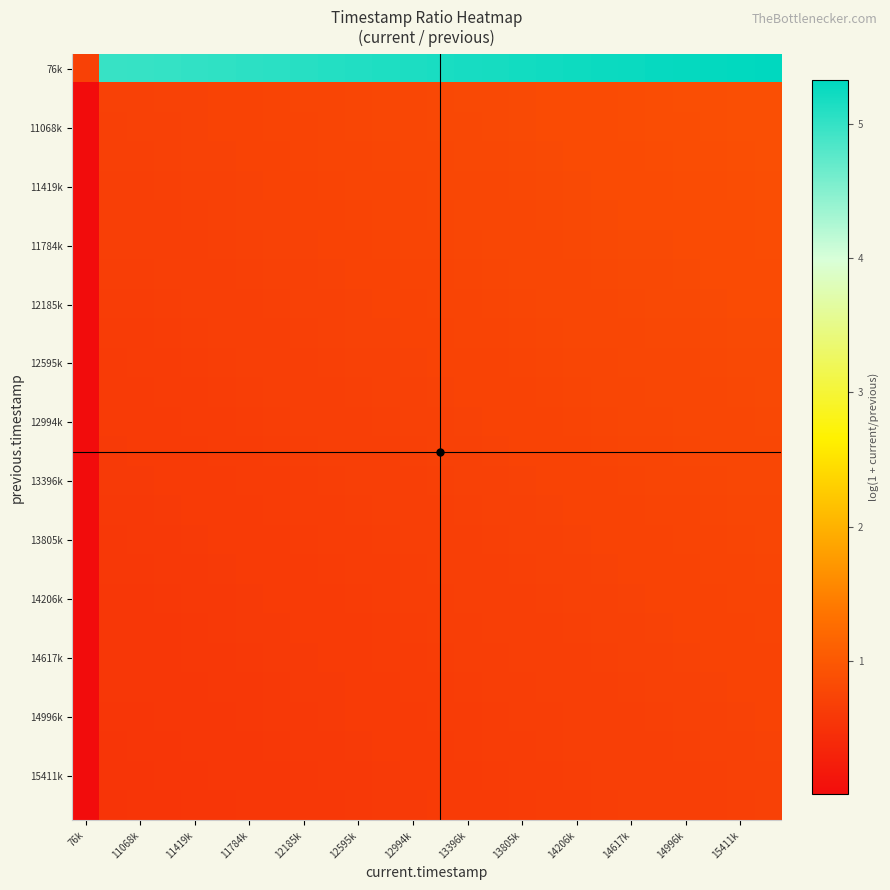

At how many categories does at least one series exceed 2?

25